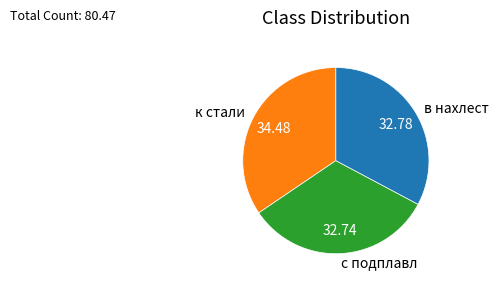

What is the ratio of the value at к стали to the value at с подплавл?

1.1